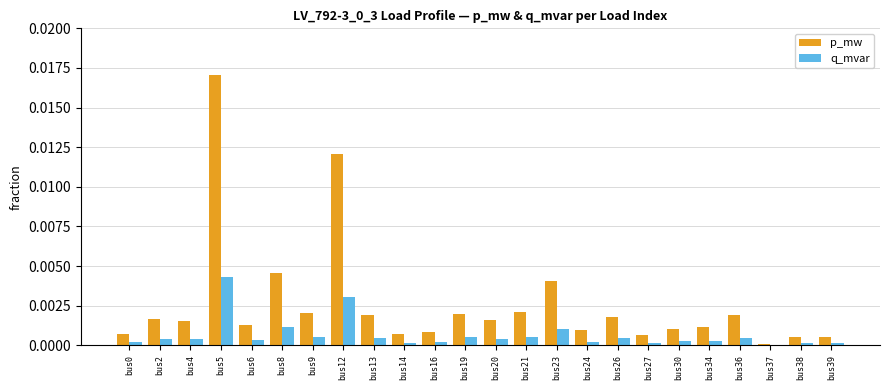

At which category is the sum across all series the highest?

bus5